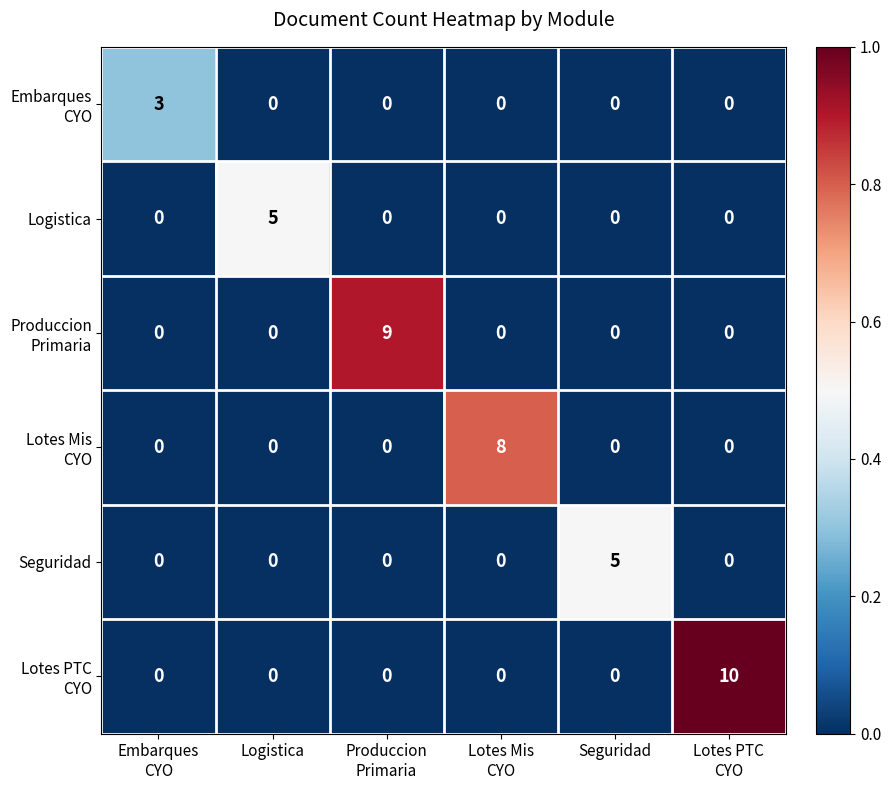

At how many categories does at least one series exceed 6?

3